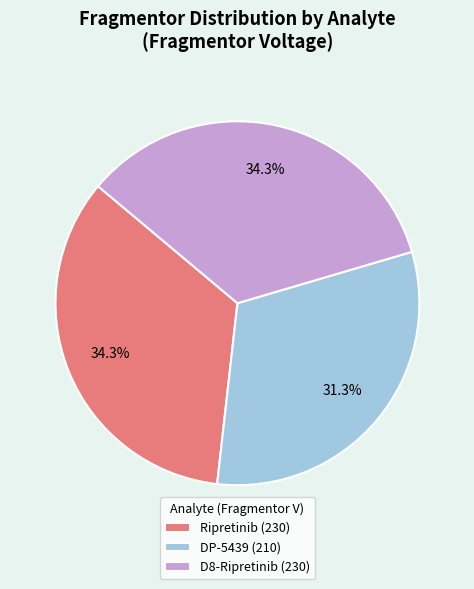

How many slices are in this pie chart?

3